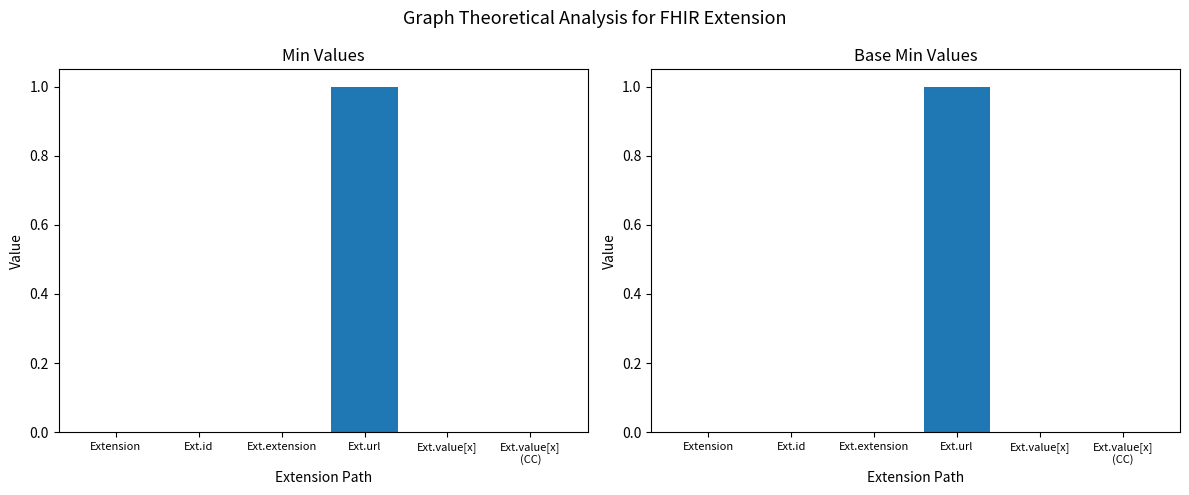

How many Base Min values are between 0 and 1?

6